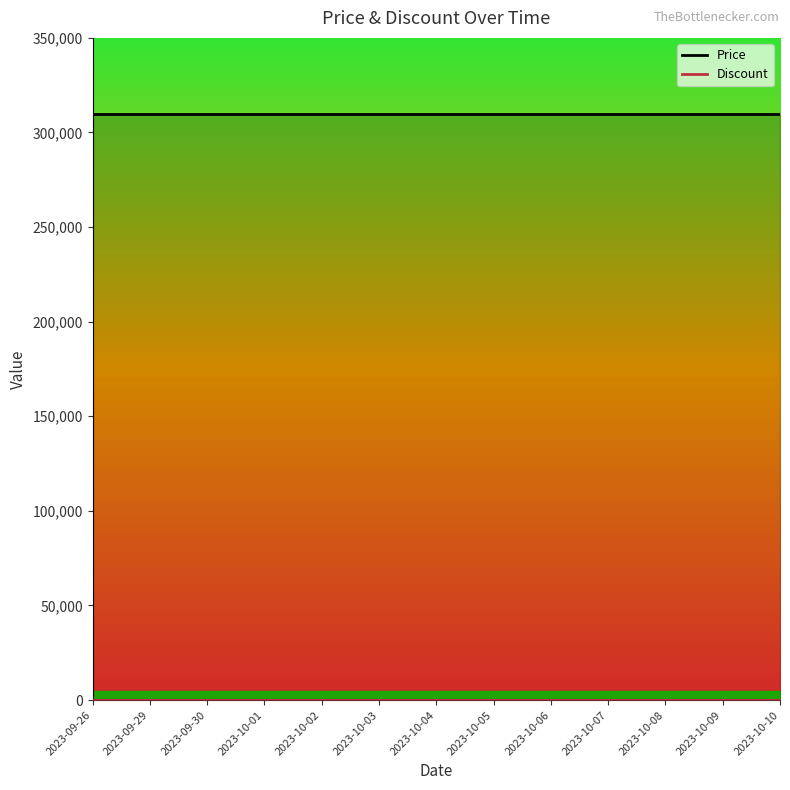

Which category has the highest value across all series?

2023-09-26